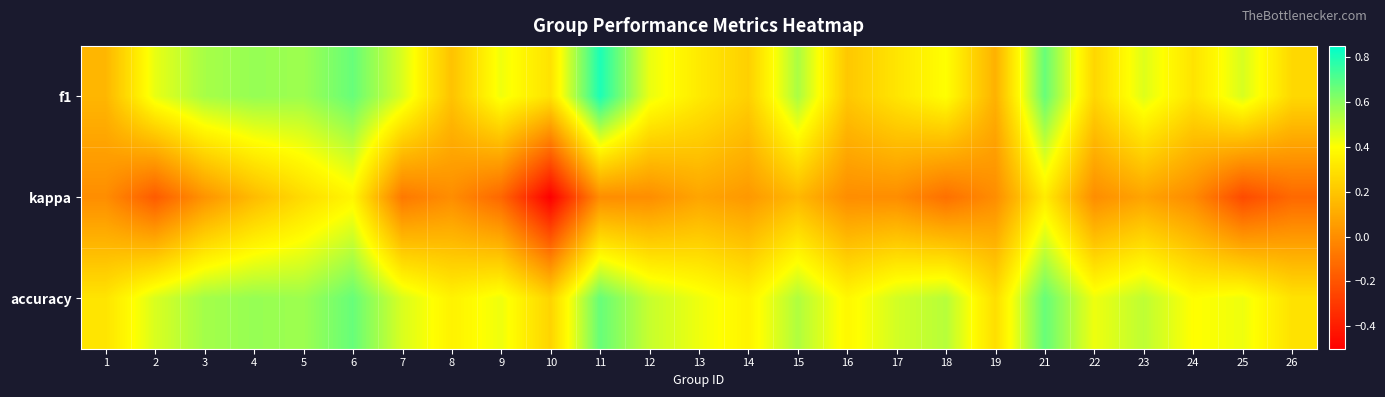

How many distinct data groups are displayed?

3